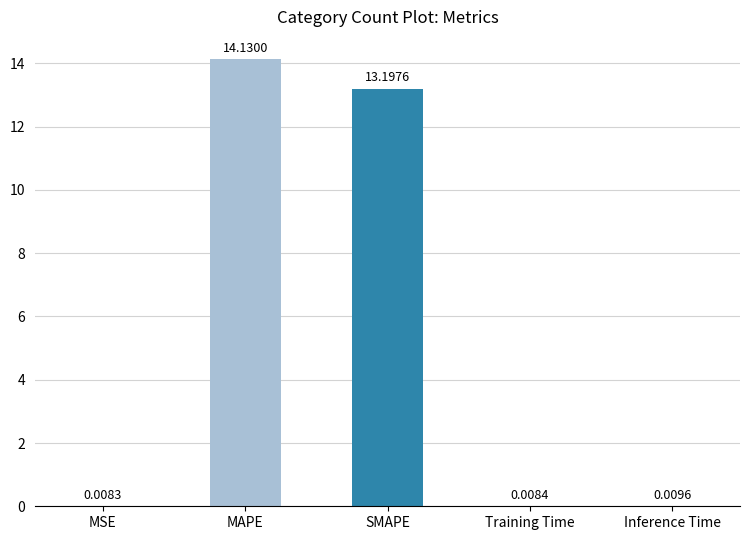

Between Training Time and Inference Time, which is larger?

Inference Time